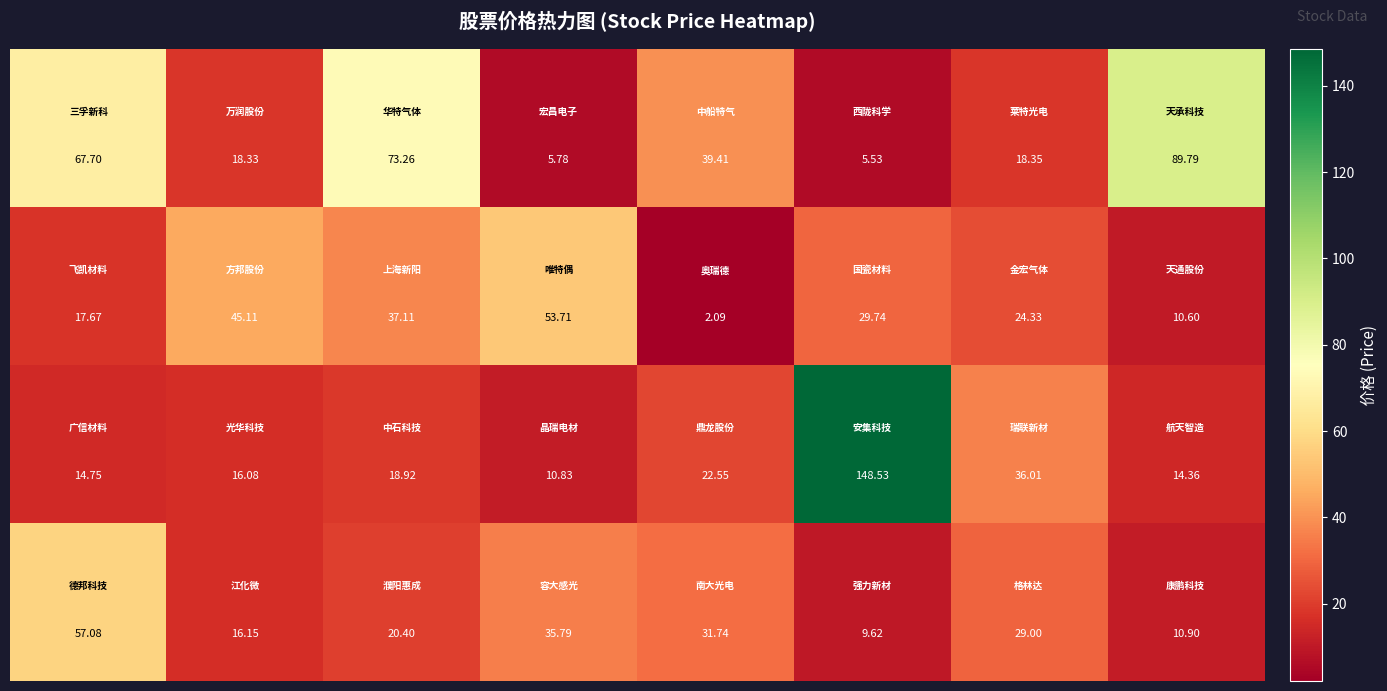

Count the number of categories in the chart.

8